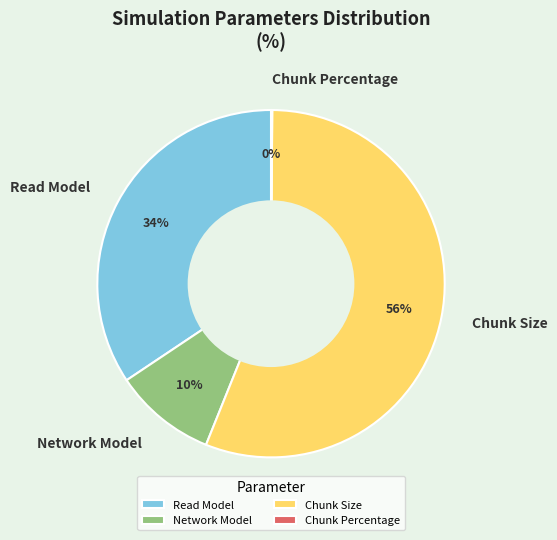

Approximately how many times larger is the value at Network Model compared to Chunk Size?

0.2